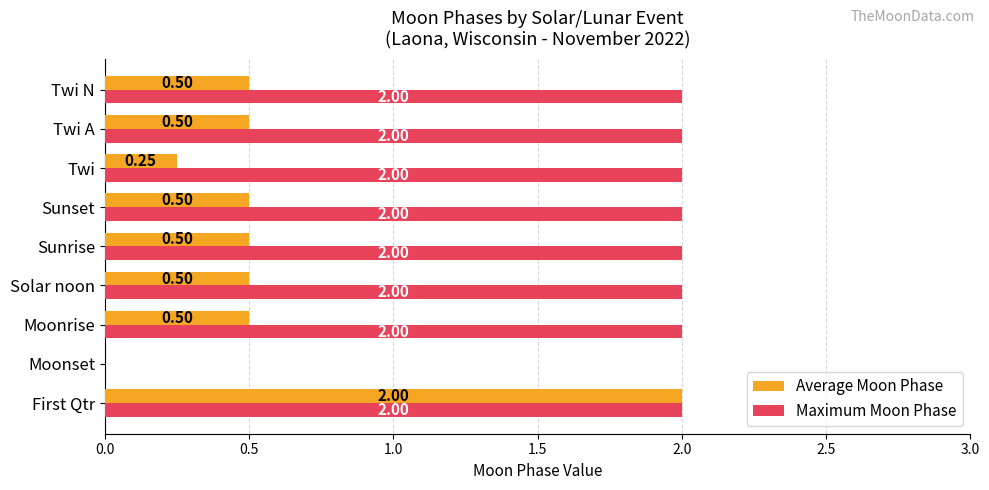

Which series changed the most between Twi and Twi A?

Average Moon Phase